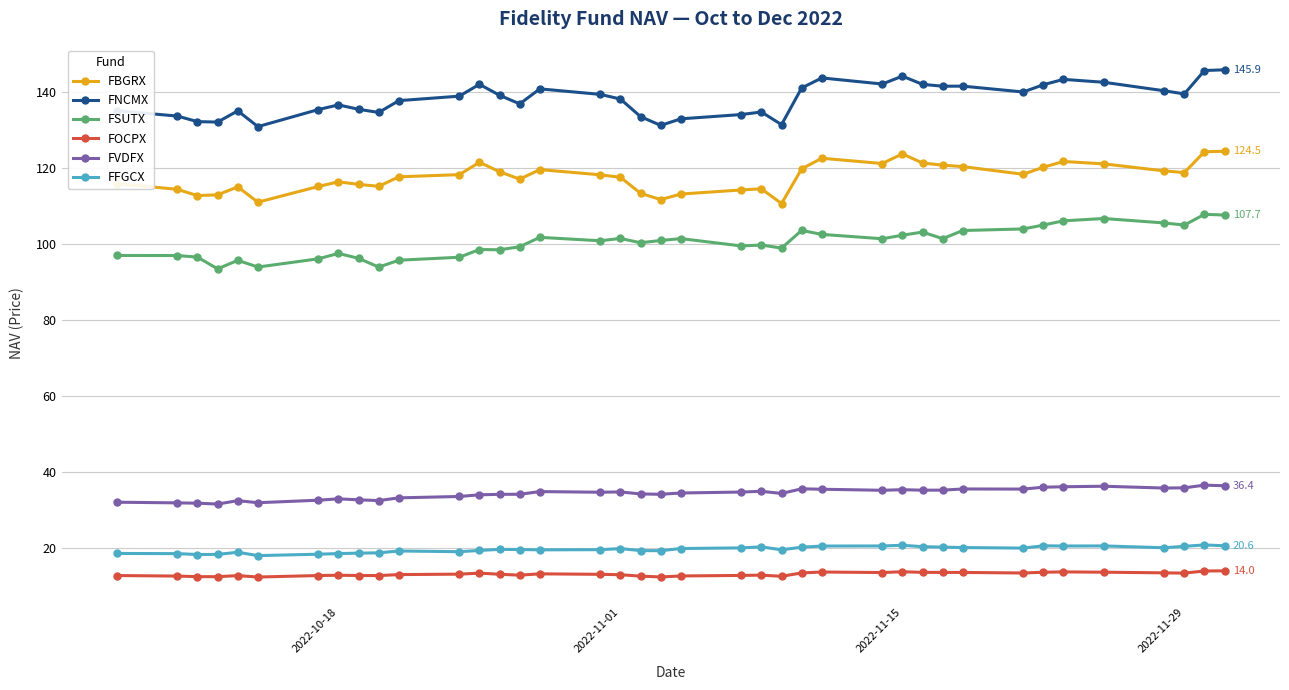

True or false: FFGCX has more than 0 points higher than both neighbors.

True